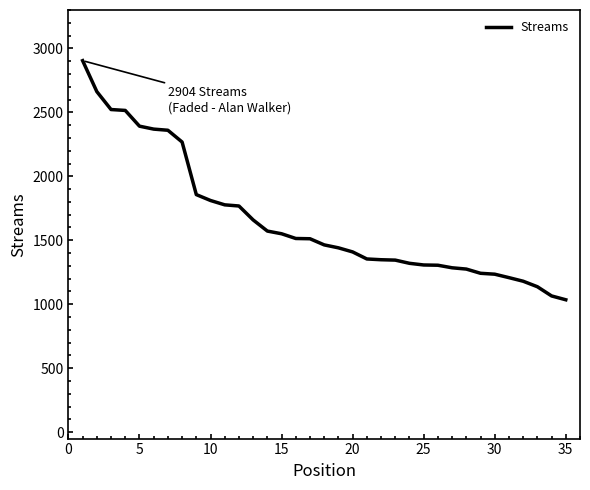

What is the difference between the maximum and minimum values?

1869